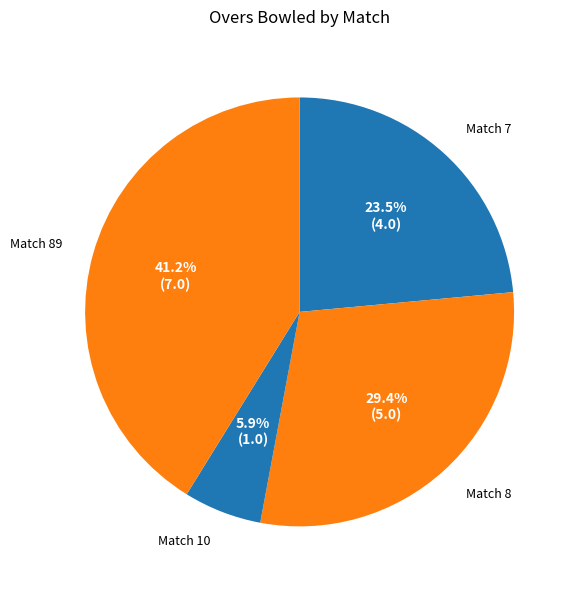

Between Match 7 and Match 10, which is larger?

Match 7